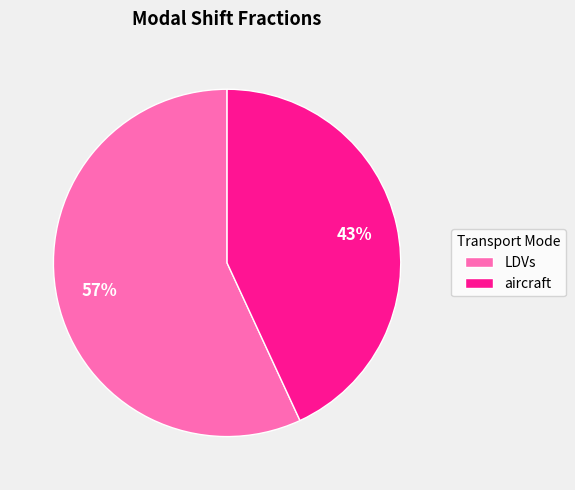

Between LDVs and aircraft, which is larger?

LDVs